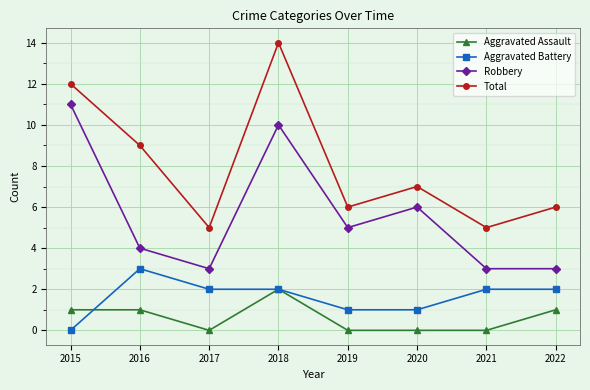

How many values in the Aggravated Assault series are below 1?

4